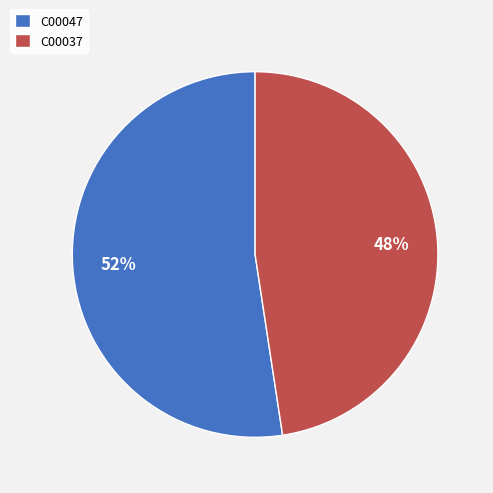

Rank the categories by value from lowest to highest.

C00037, C00047